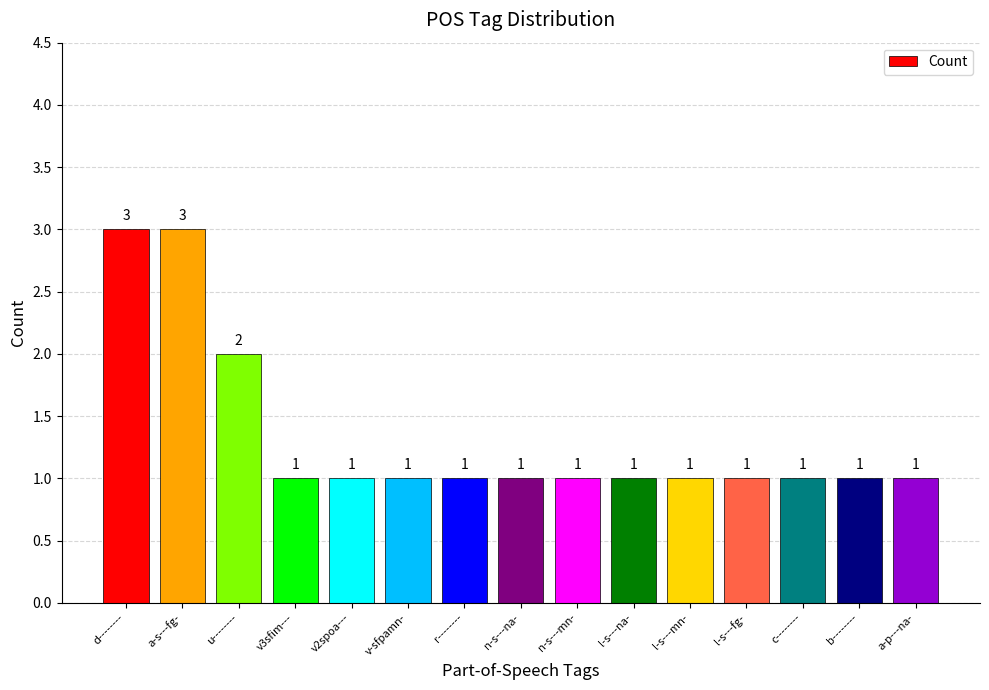

What is the value of the 11th bar from the left?

1